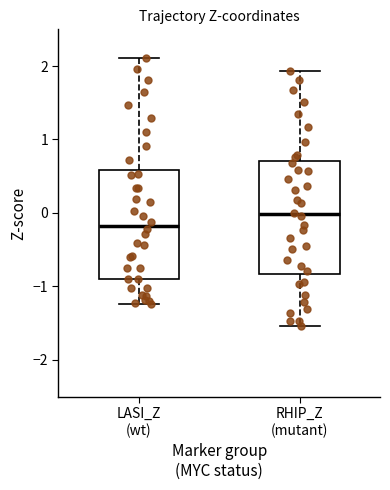

Where is the upper edge of the box for LASI_Z (wt) on the y-axis? The values are not printed on the chart, so give them approximately, as read against the axis.

0.6